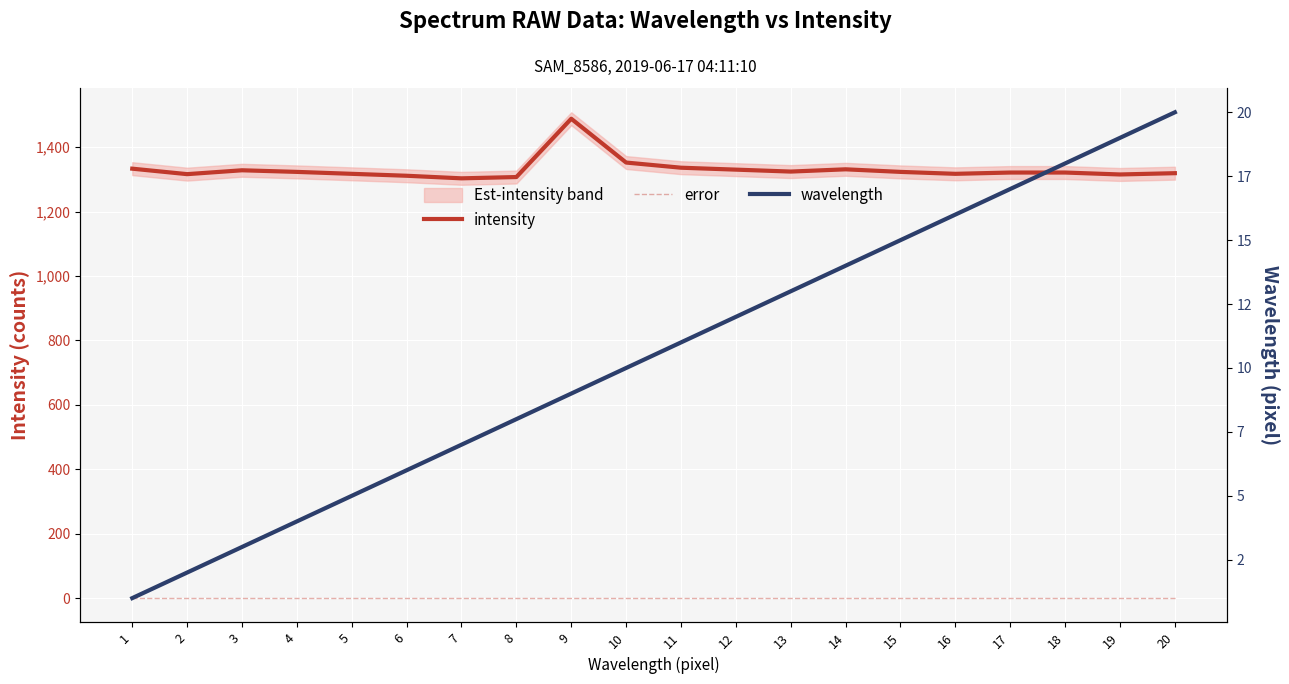

True or false: error has a value of 0 at 3.

True